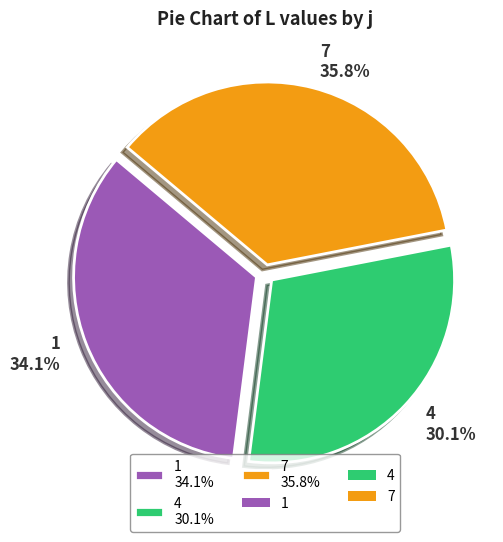

True or false: 1 accounts for 42% of the total.

False